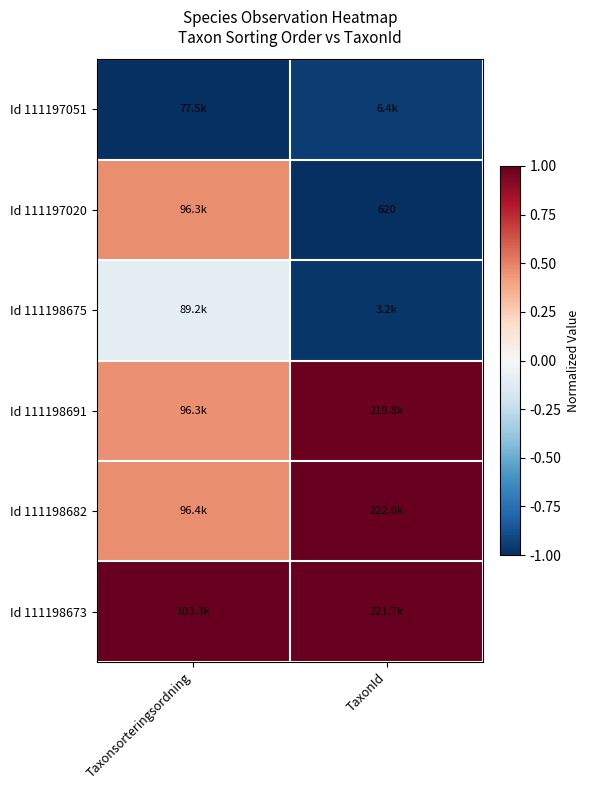

What is the sum of the Id 111198682 values at Taxonsorteringsordning and TaxonId?

1.5